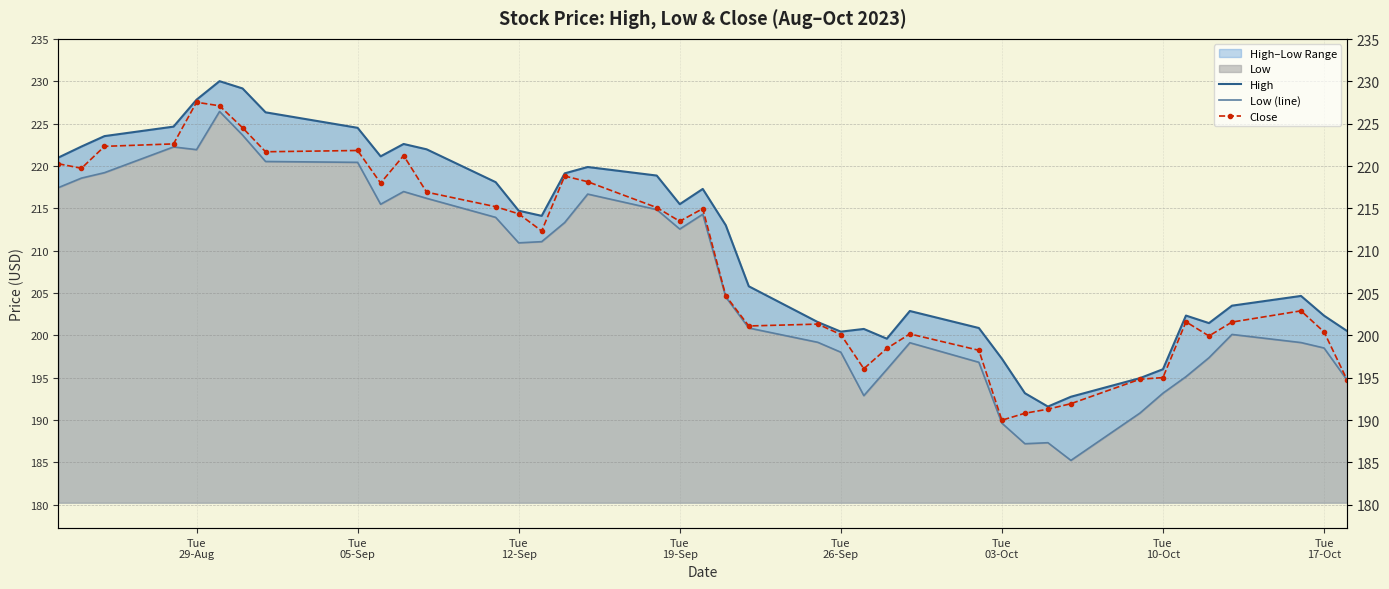

True or false: Low (line) has more than 1 points higher than both neighbors.

True